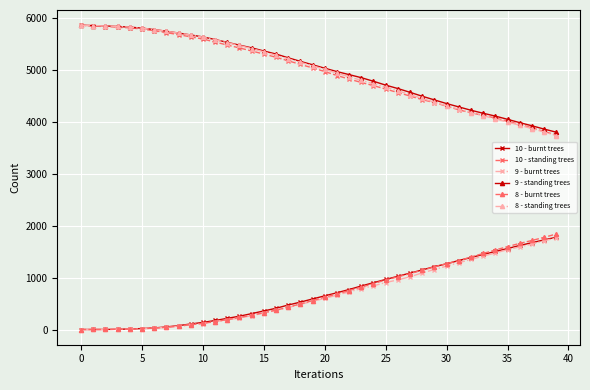

What is the maximum value shown in the chart?

5866.2